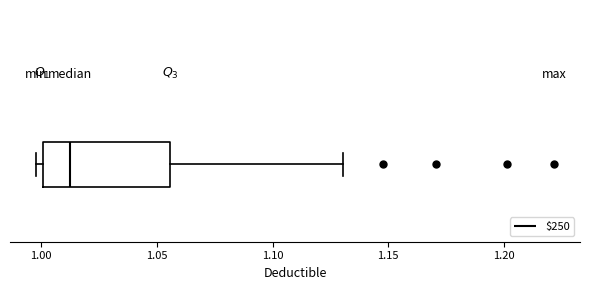

Read this box plot against the x-axis: the position of the median line, the range covered by the box, and the ends of both whiskers. The values are not printed on the chart, so give them approximately, as read against the axis.

median 1.010, box 1.000 to 1.055, whiskers 1.000 (just left of the box's left edge) to 1.130